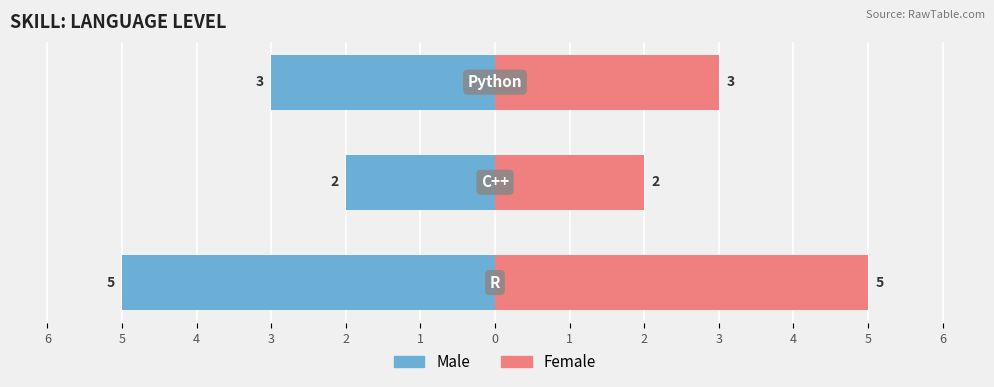

Reading left to right, list all the values displayed in this chart.

Male: -5	-2	-3
Female: 5	2	3